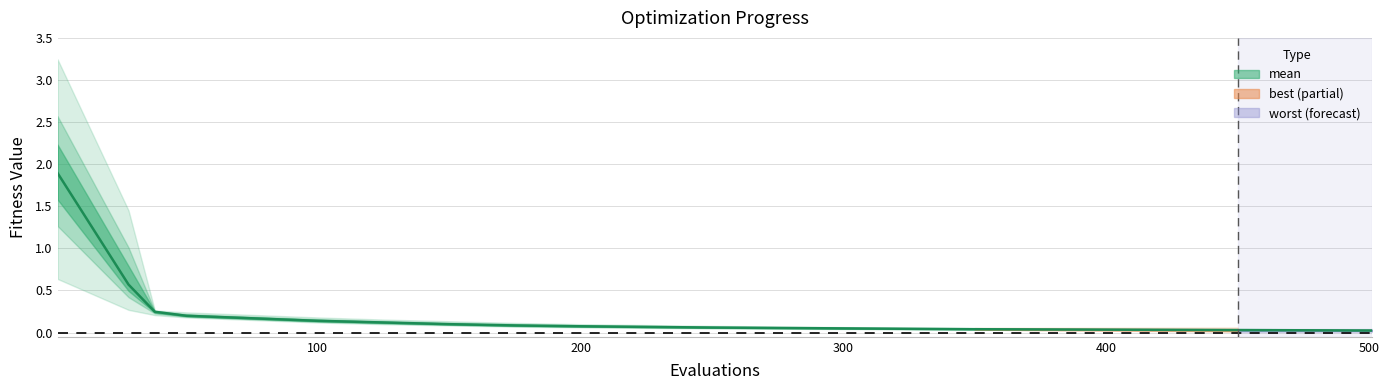

What is the difference between the second highest and minimum values?

0.5